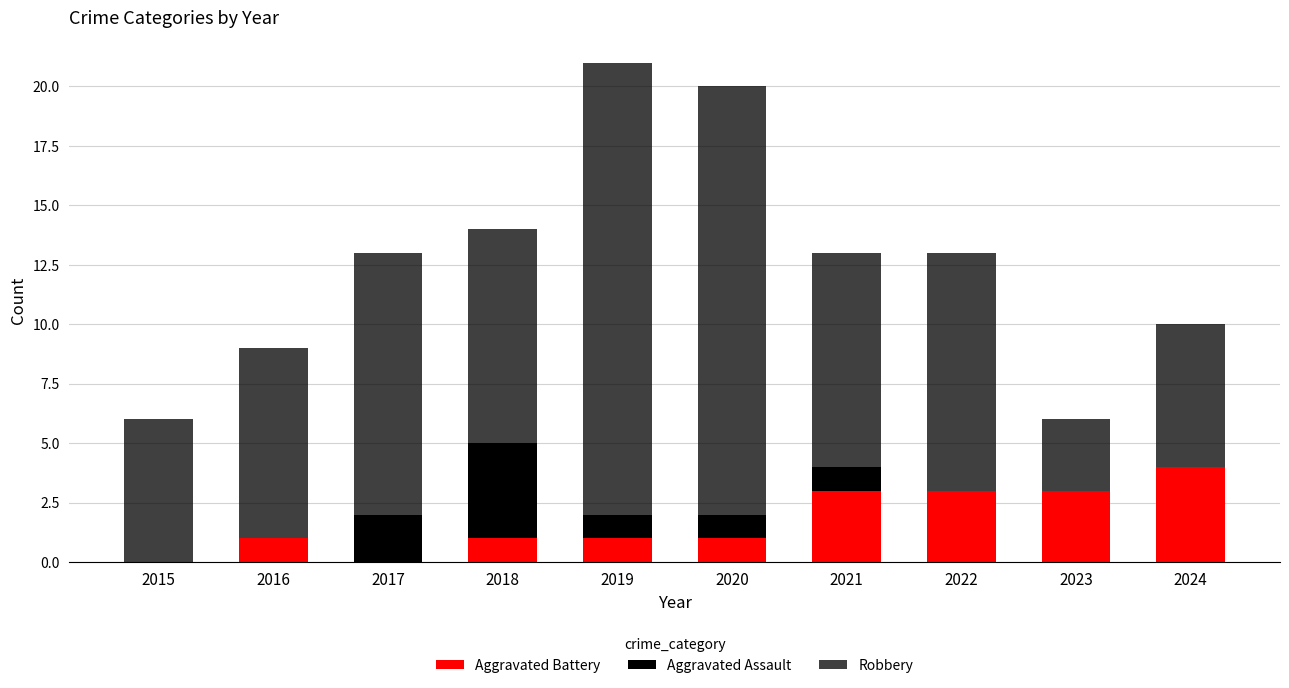

Are the bars grouped side by side (vs. stacked)?

No